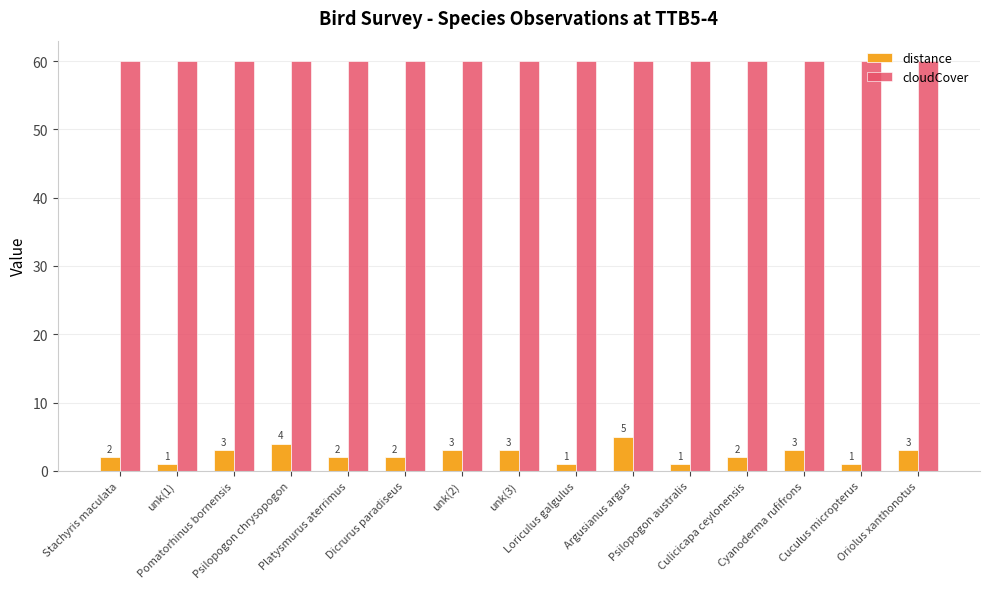

Is the value of cloudCover at Cuculus micropterus greater than the value of distance at unk(1)?

Yes